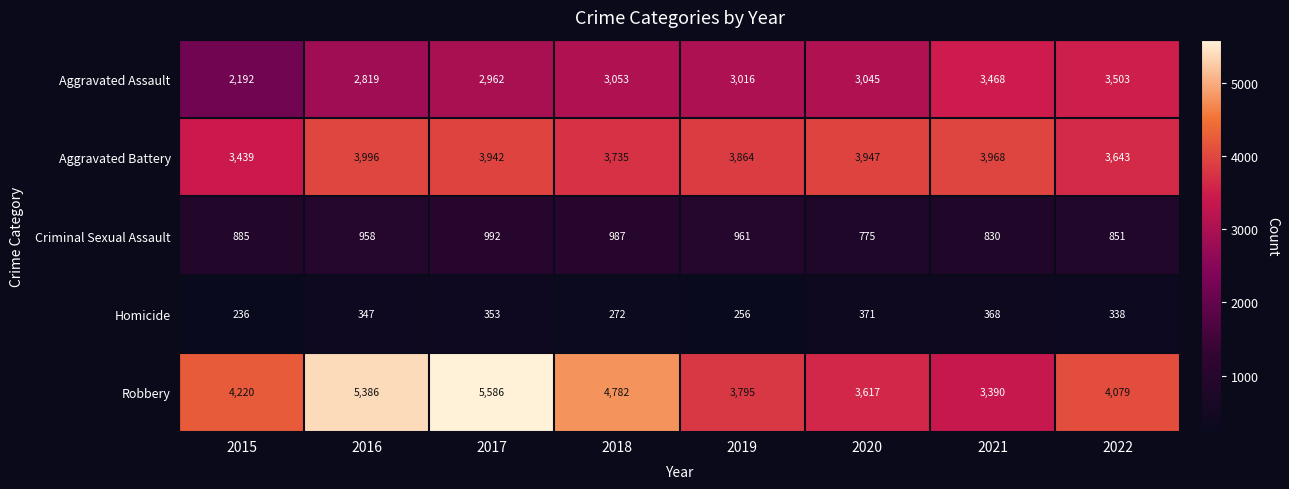

What is the total value across all series at 2016?

13506